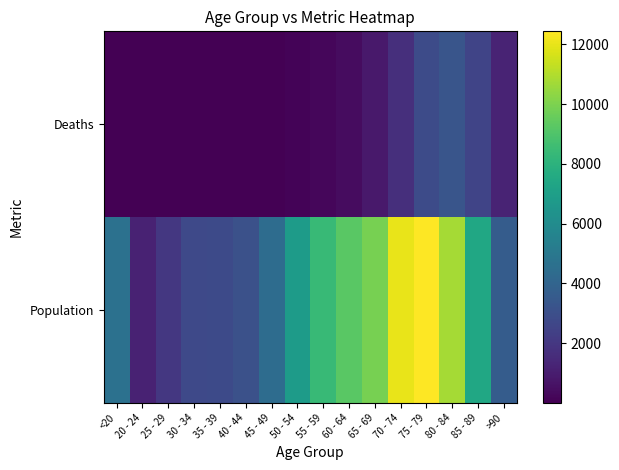

Between 45 - 49 and 65 - 69, which is larger?

65 - 69